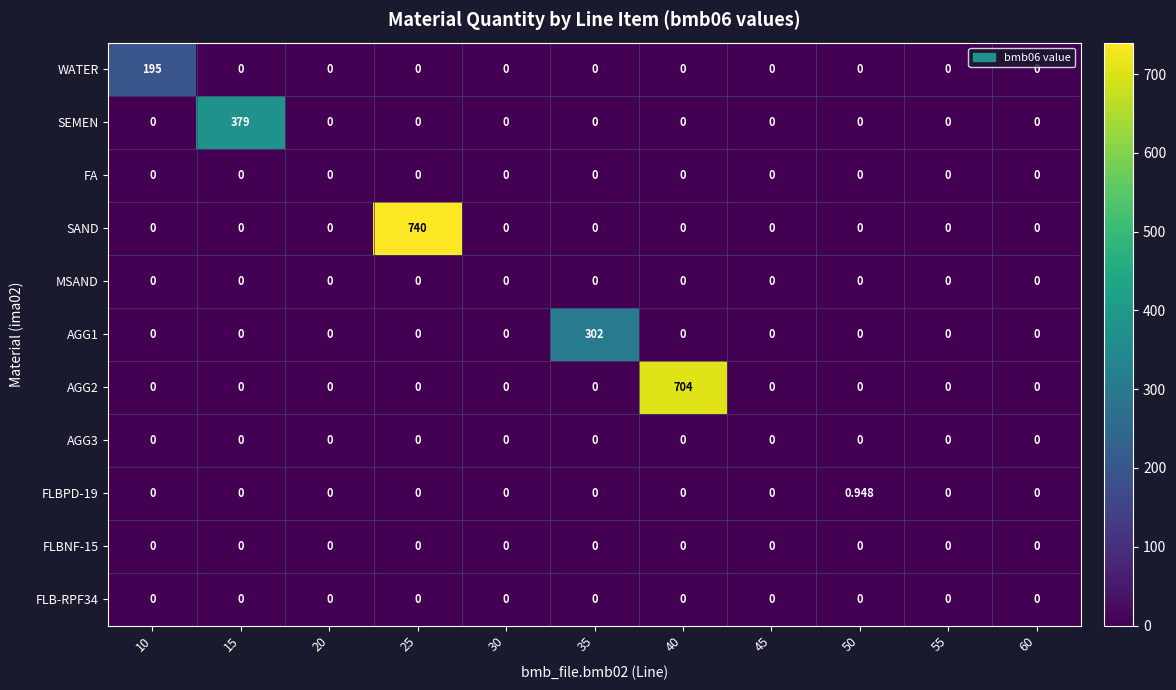

Which series changed the most between 15 and 55?

SEMEN